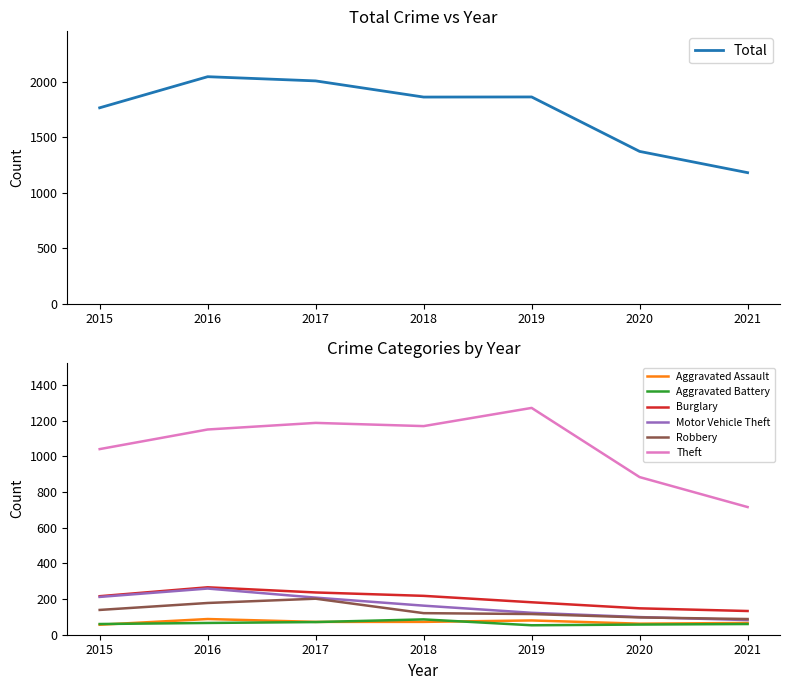

The value of Theft at 2016 is 1151. True or false?

True